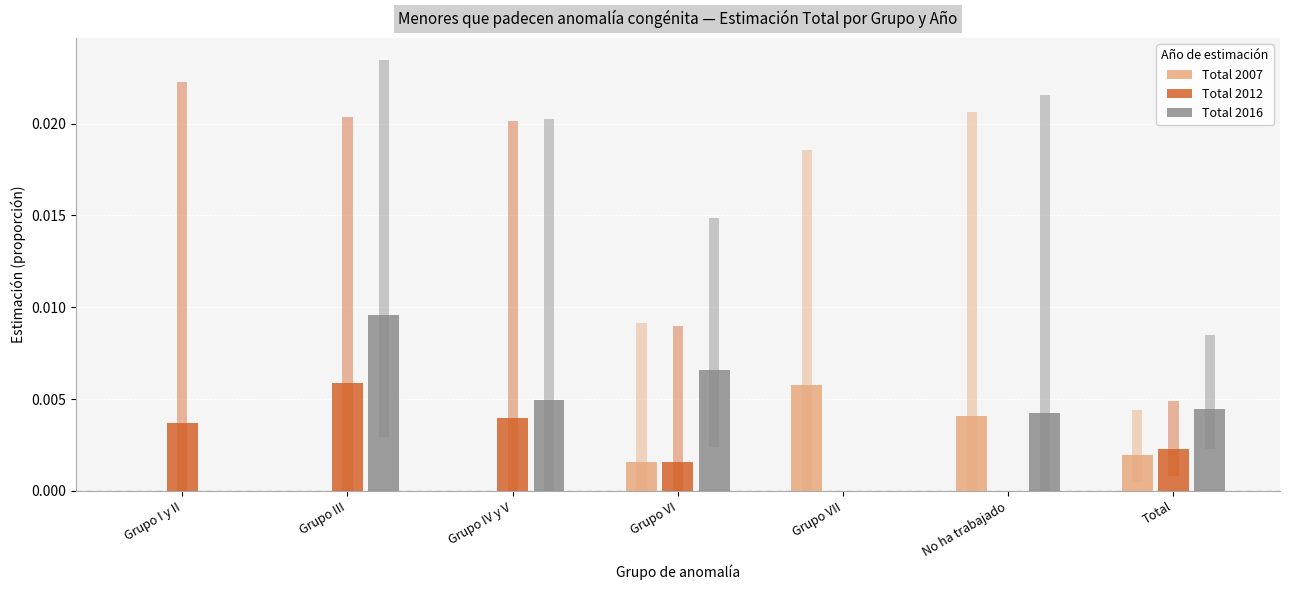

What position from the left is No ha trabajado?

6